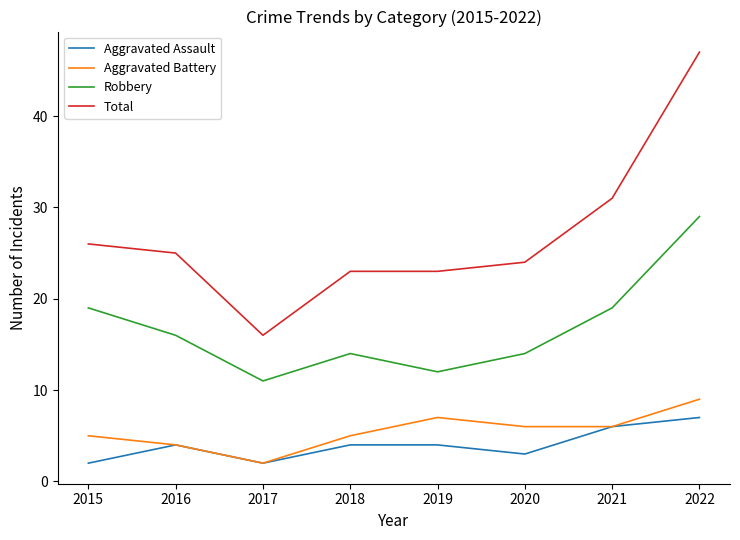

At which category is the sum across all series the highest?

2022